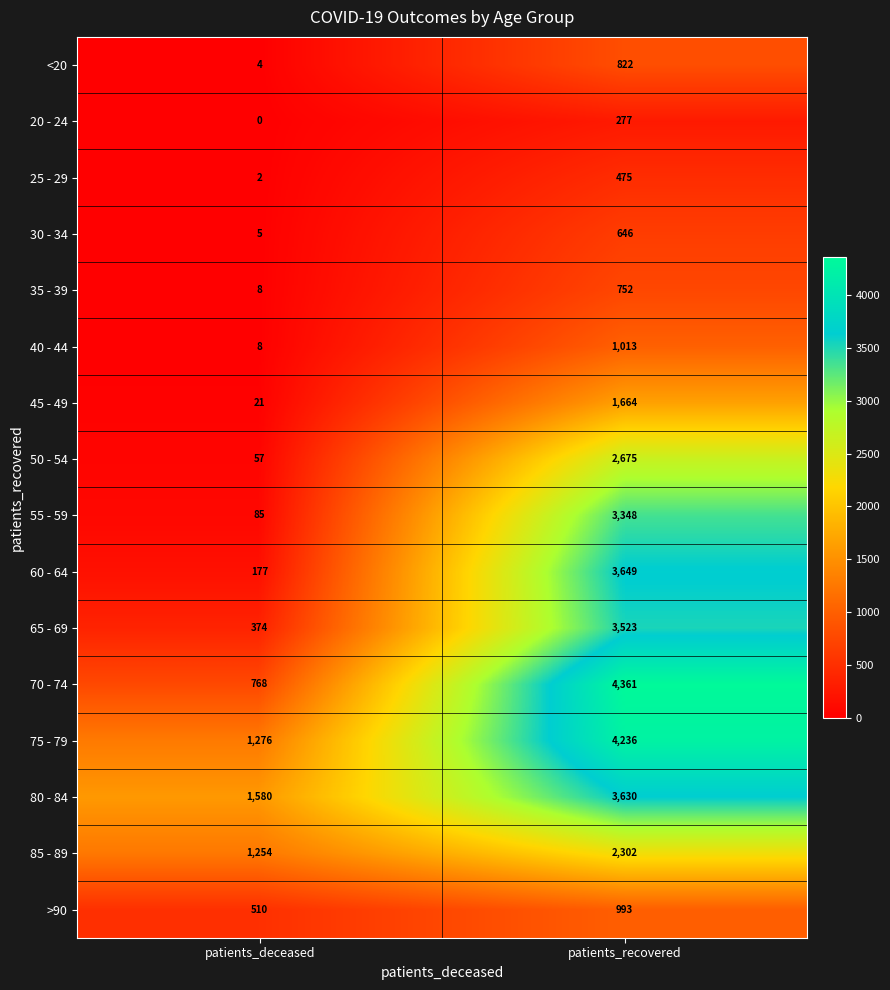

The value of 80 - 84 at patients_recovered is 738. True or false?

False